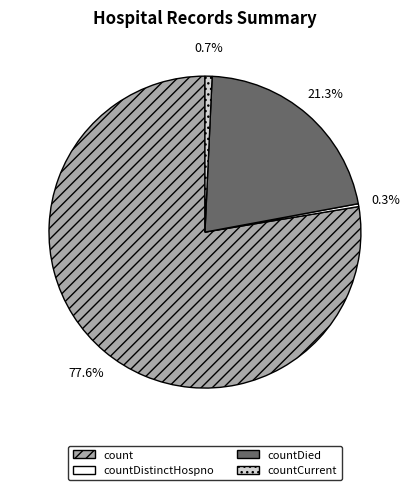

Between count and countCurrent, which is larger?

count